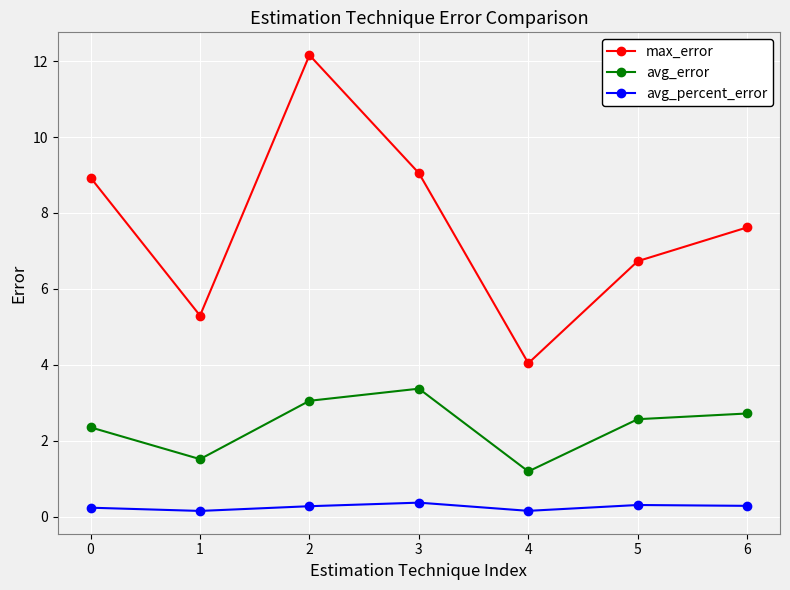

Is it true that avg_error equals 3.4 at 3?

True